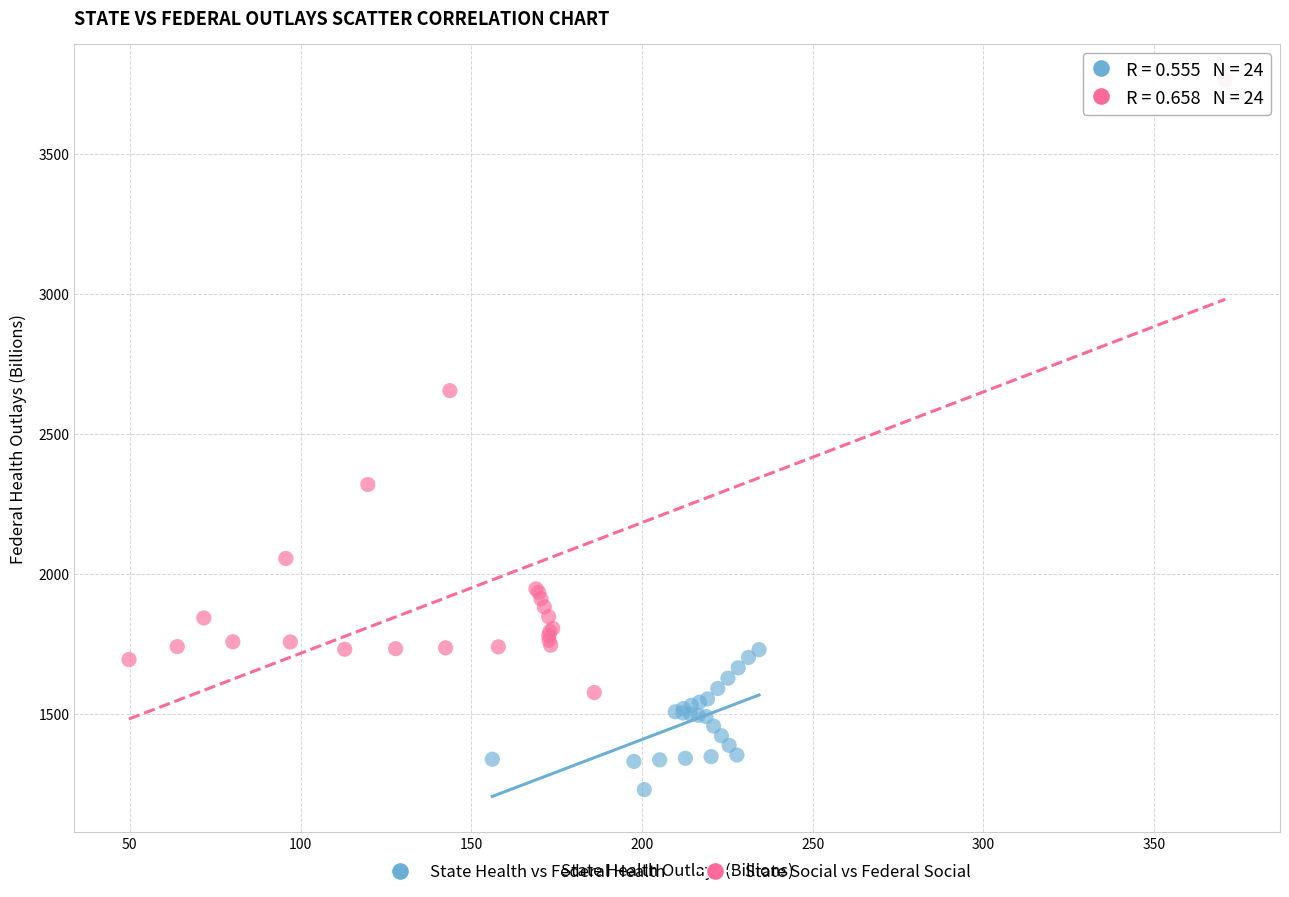

Which series contains the lowest Y value?

State Health vs Federal Health